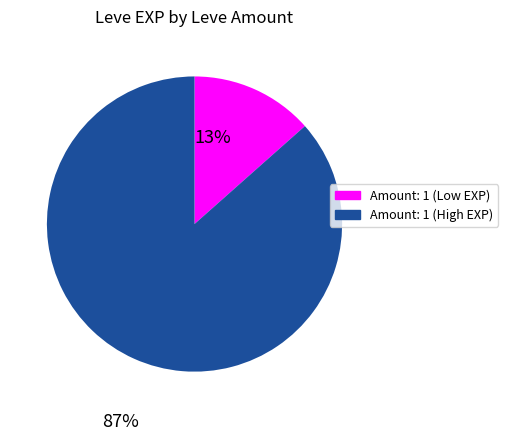

Is there a majority slice in this chart?

Yes